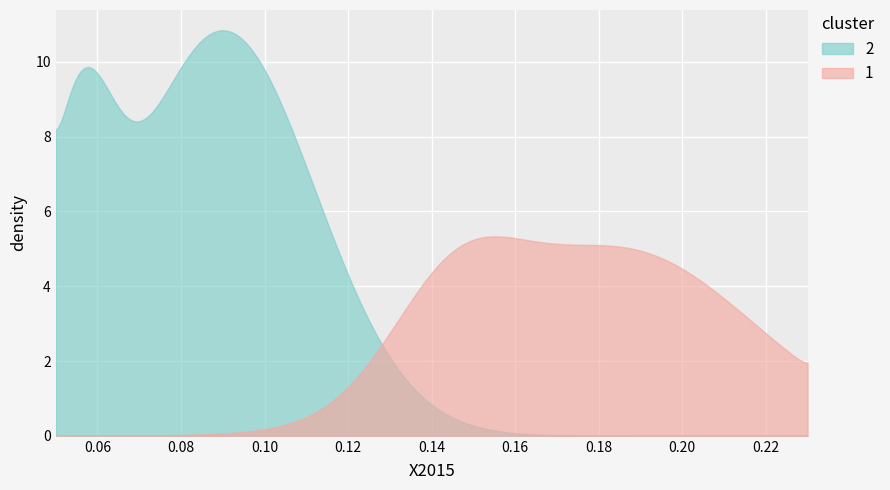

What is the maximum value shown in the chart?

10.8